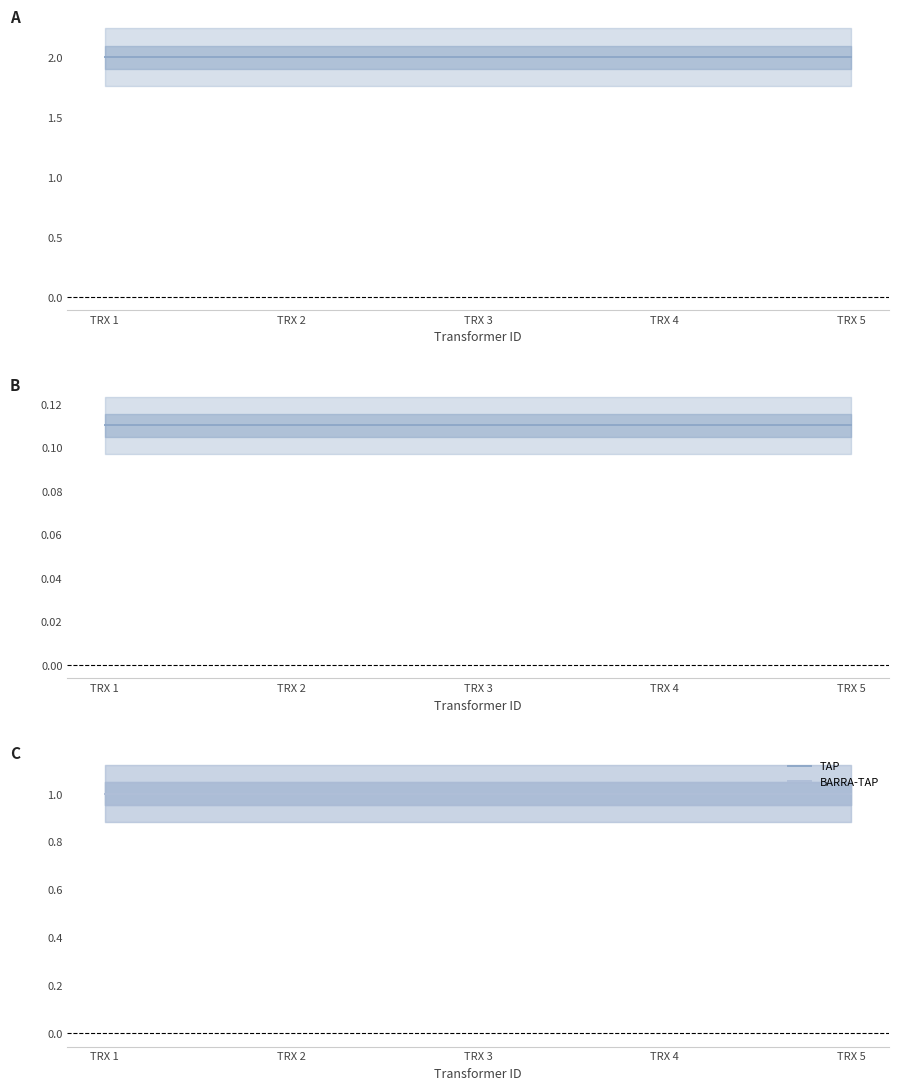

What is the greatest value displayed?

2.0